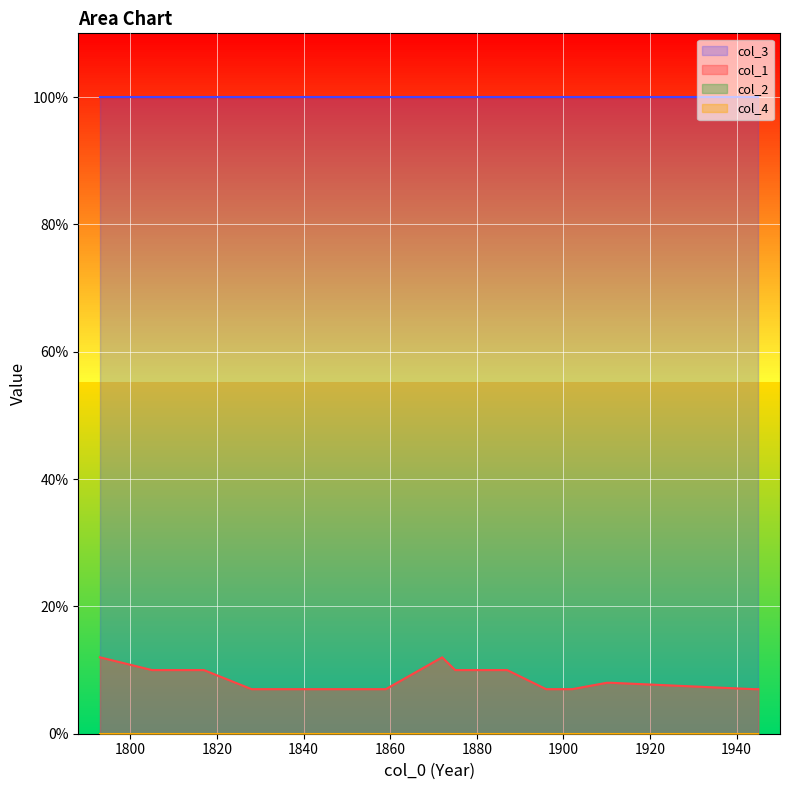

At how many categories does at least one series exceed 96?

19